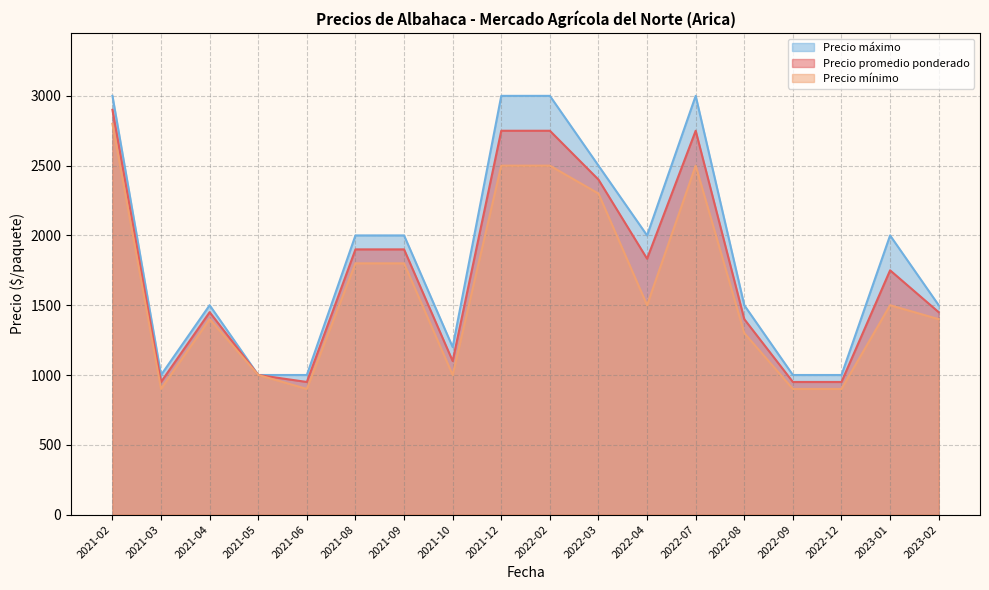

True or false: Precio máximo and Precio promedio ponderado cross at least once.

False